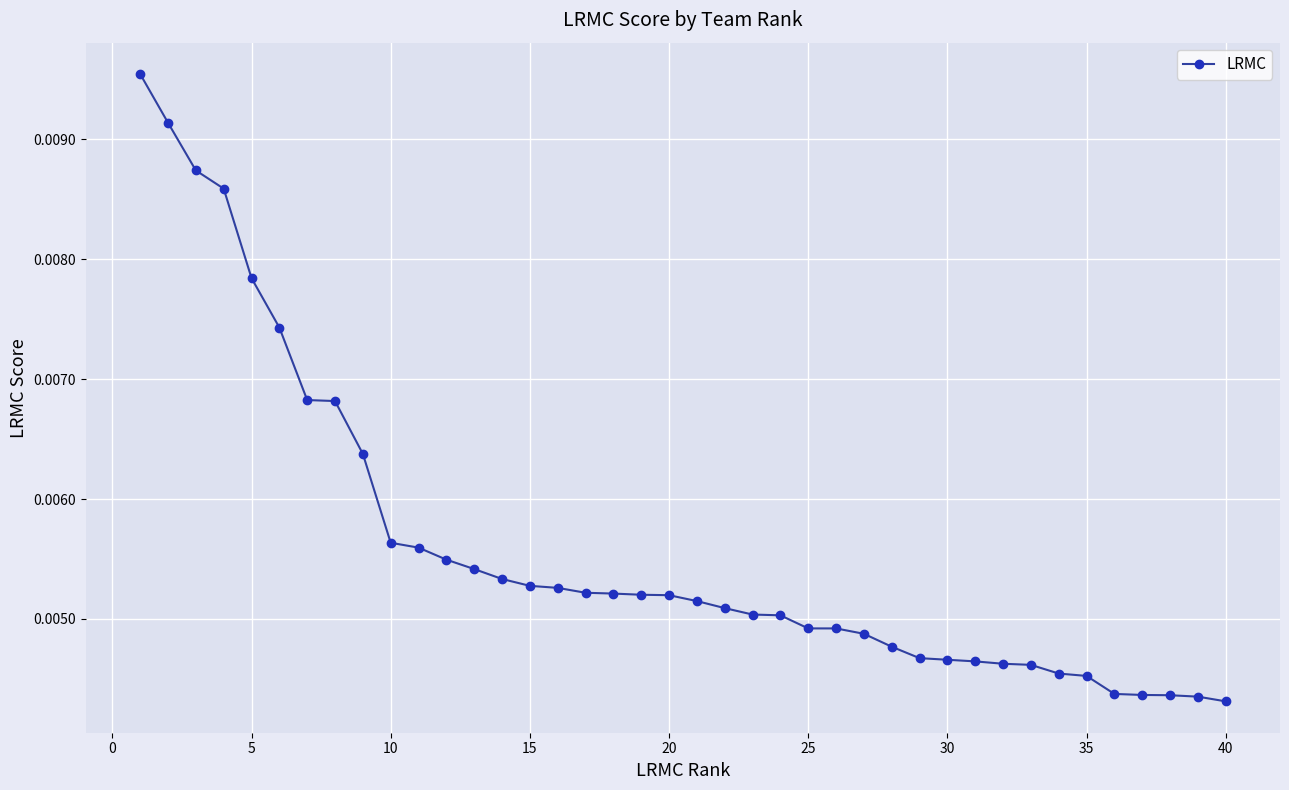

Is this an area chart (filled region under the line)?

No